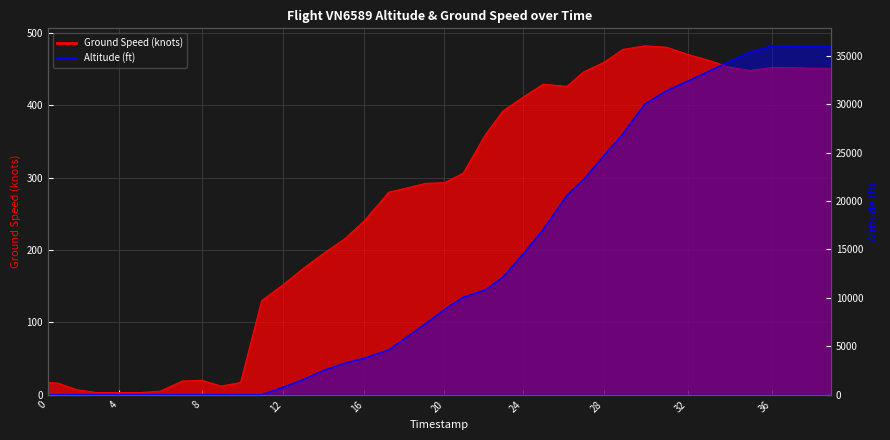

True or false: ground_speed and altitude intersect in this chart.

True